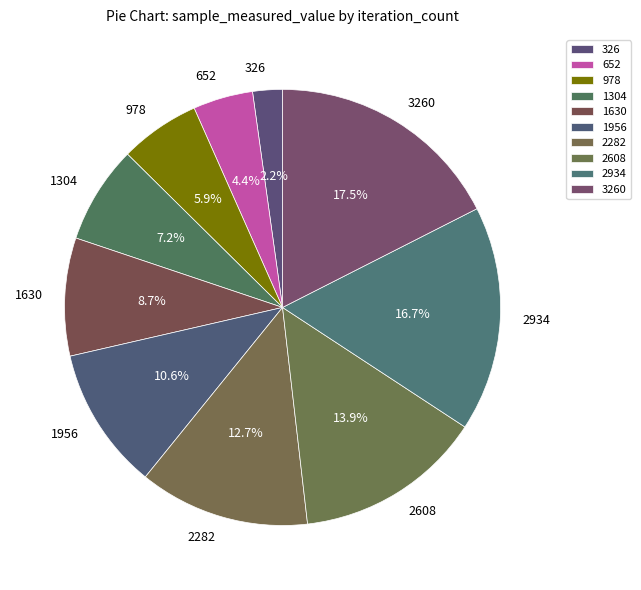

Which category has the biggest portion of the pie?

3260